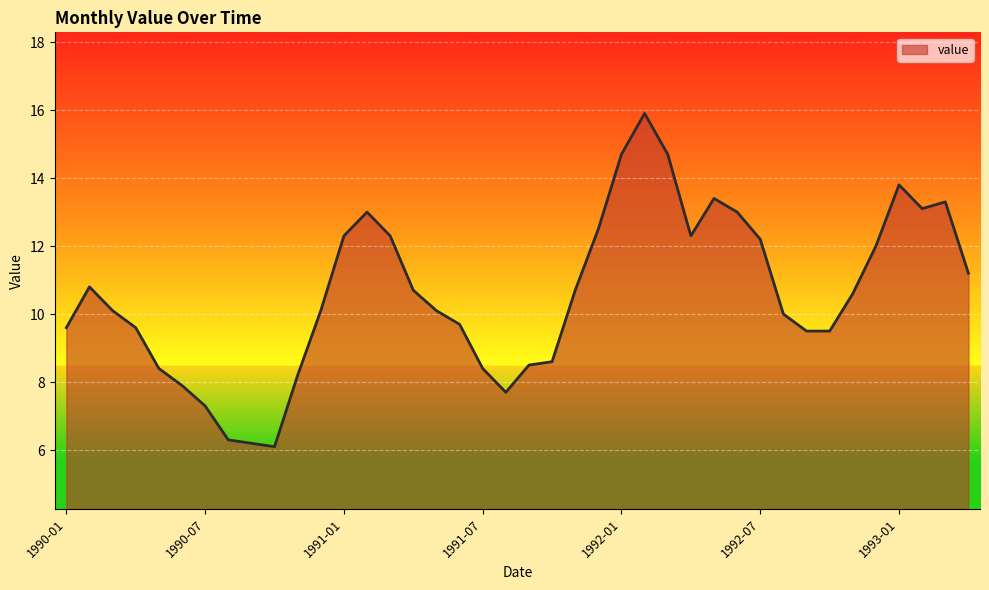

What is the smallest value displayed?

6.1